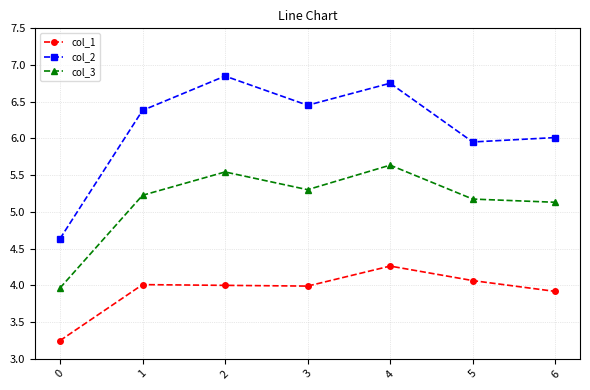

Is the value of col_2 at 5 greater than the value of col_1 at 5?

Yes